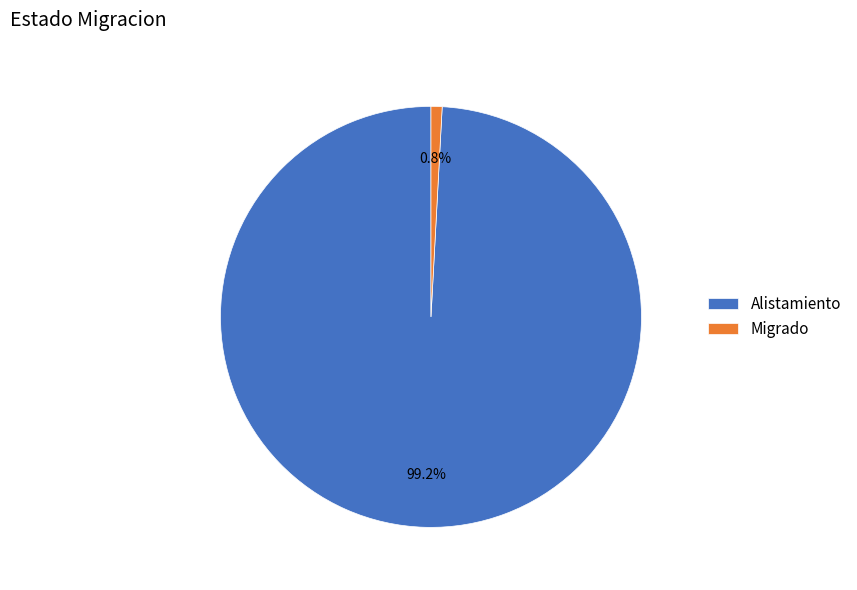

Which category has the smallest portion of the pie?

Migrado